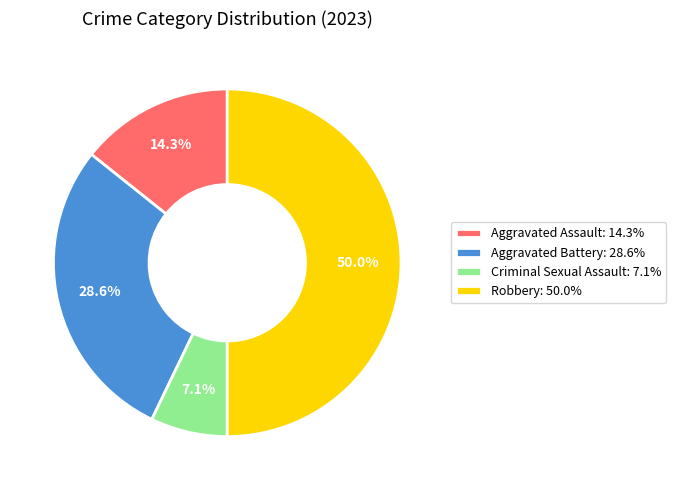

Does Aggravated Battery: 28.6% account for over 50% of the chart?

No